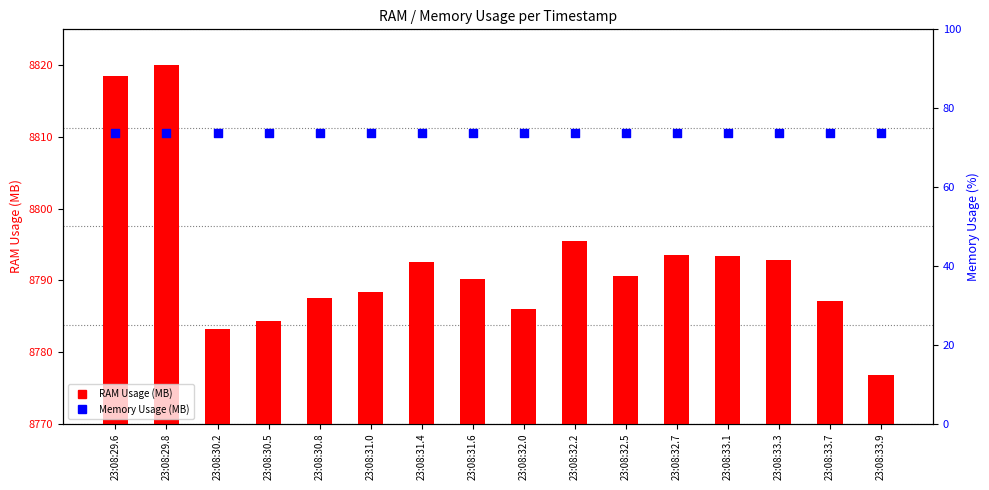

At how many categories does at least one series exceed 50?

16